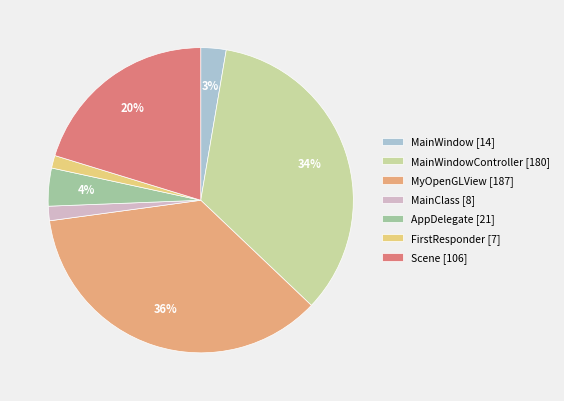

Rank the categories by value from lowest to highest.

FirstResponder, MainClass, MainWindow, AppDelegate, Scene, MainWindowController, MyOpenGLView